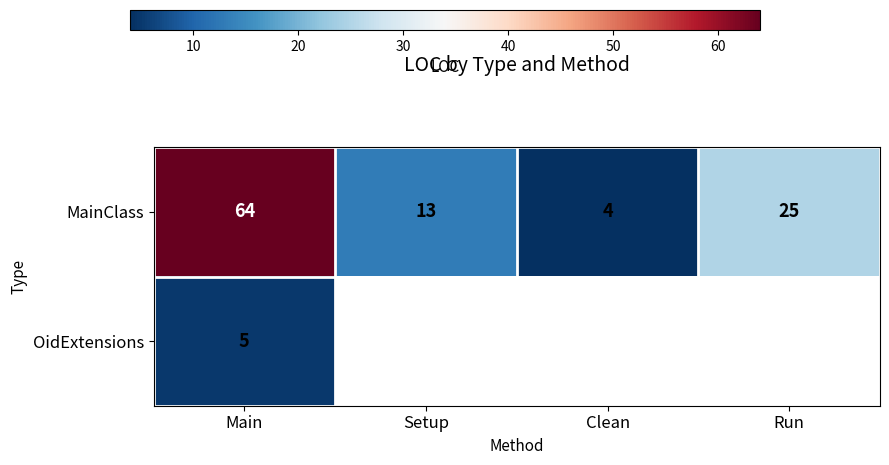

Is the value of OidExtensions at Main greater than the value of MainClass at Clean?

Yes